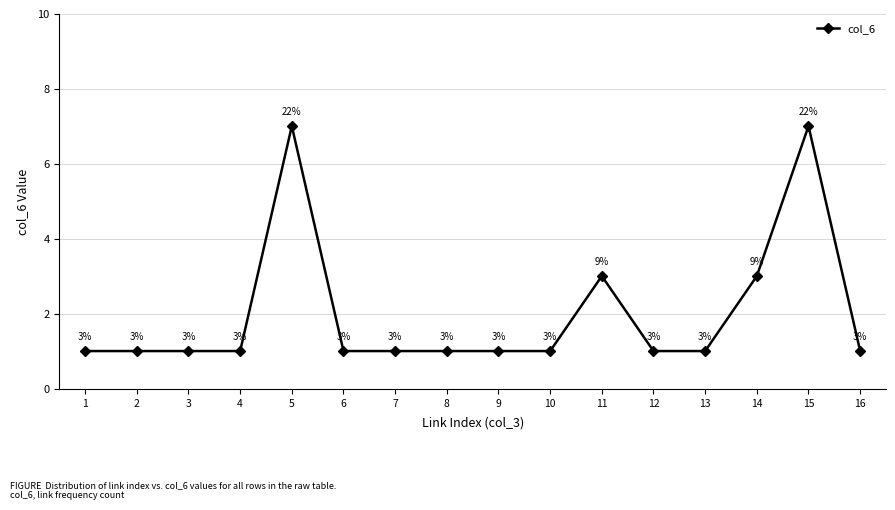

What is the value of the 14th point from the left?

3